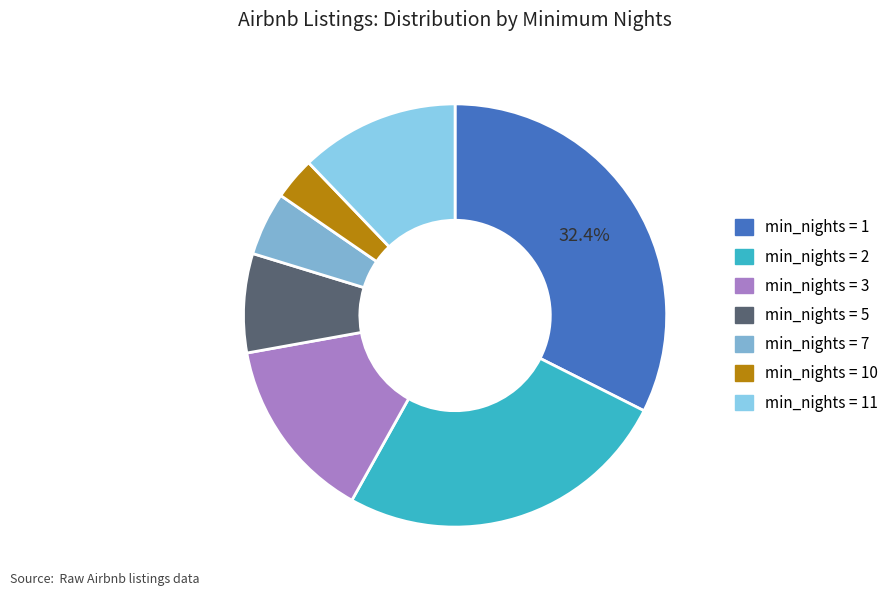

Count the number of slices in the pie.

7